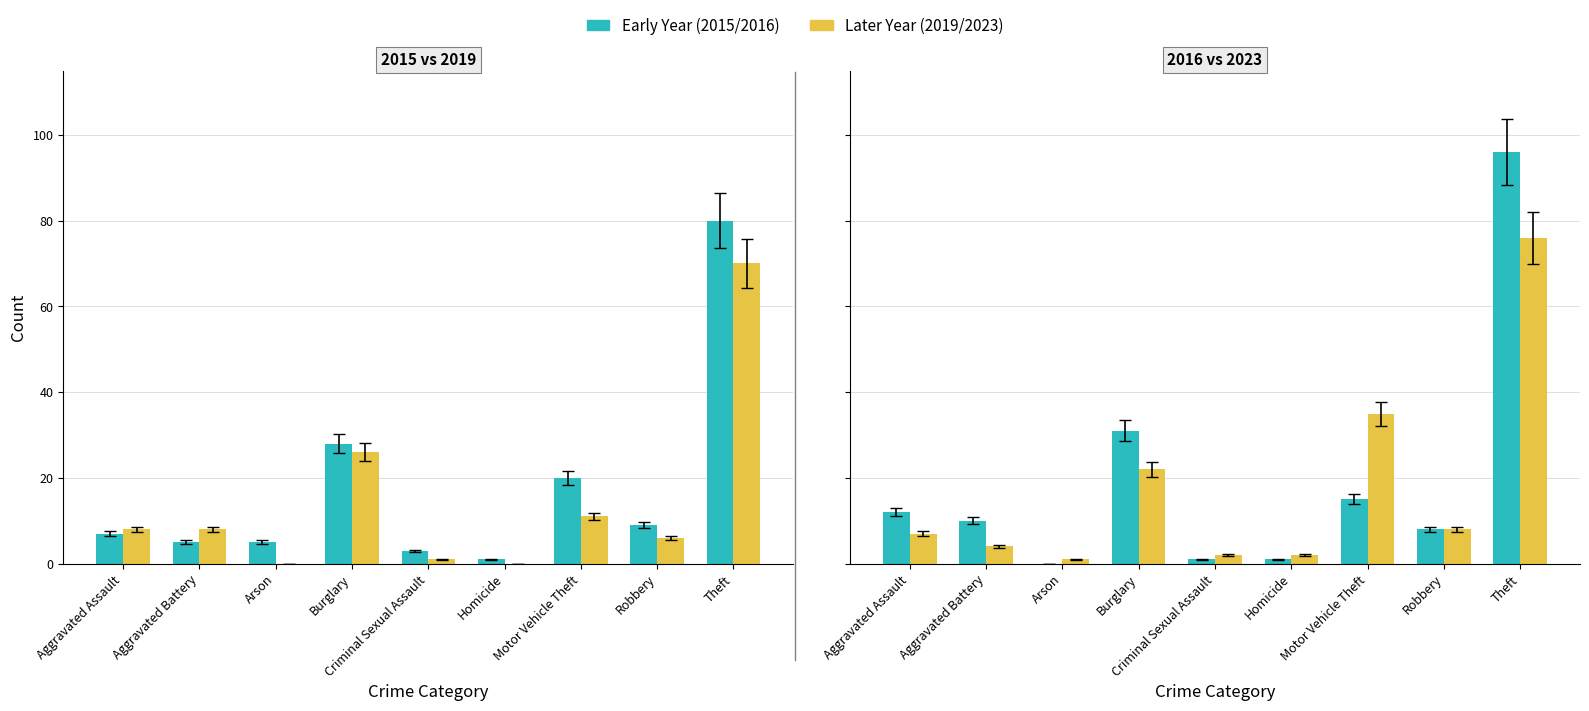

Which series has the widest spread of values?

2016